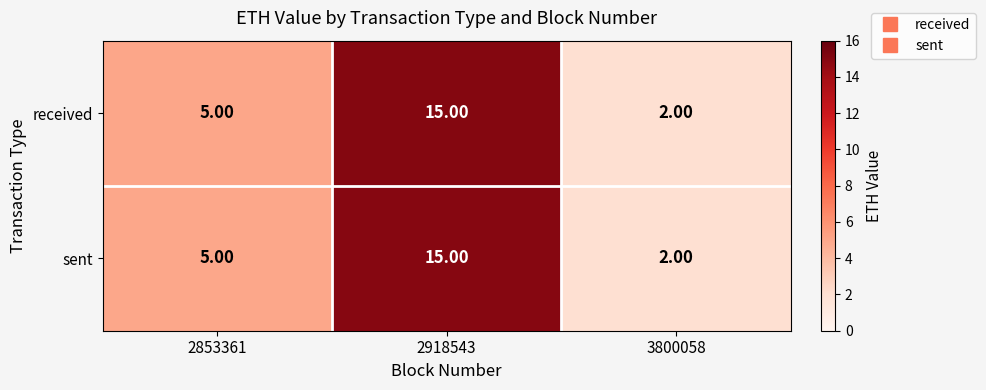

List the labels in order of received value, smallest first.

3800058, 2853361, 2918543